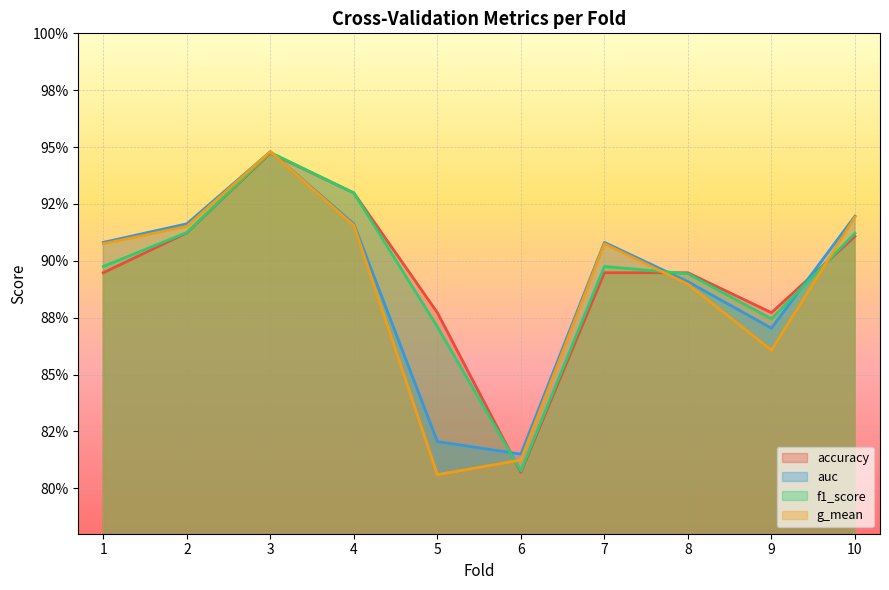

Reading right to left, list all the values displayed in this chart.

accuracy: 0.9	0.9	0.9	0.9	0.8	0.9	0.9	0.9	0.9	0.9
auc: 0.9	0.9	0.9	0.9	0.8	0.8	0.9	0.9	0.9	0.9
f1_score: 0.9	0.9	0.9	0.9	0.8	0.9	0.9	0.9	0.9	0.9
g_mean: 0.9	0.9	0.9	0.9	0.8	0.8	0.9	0.9	0.9	0.9